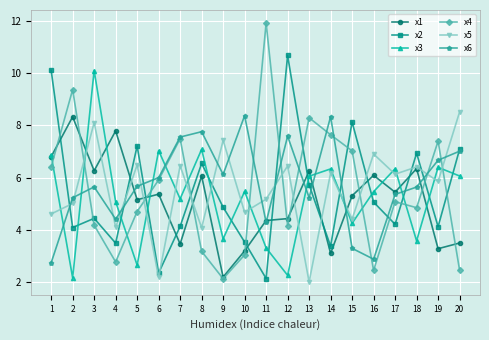

True or false: x2 has a value of 1.5 at 14.

False